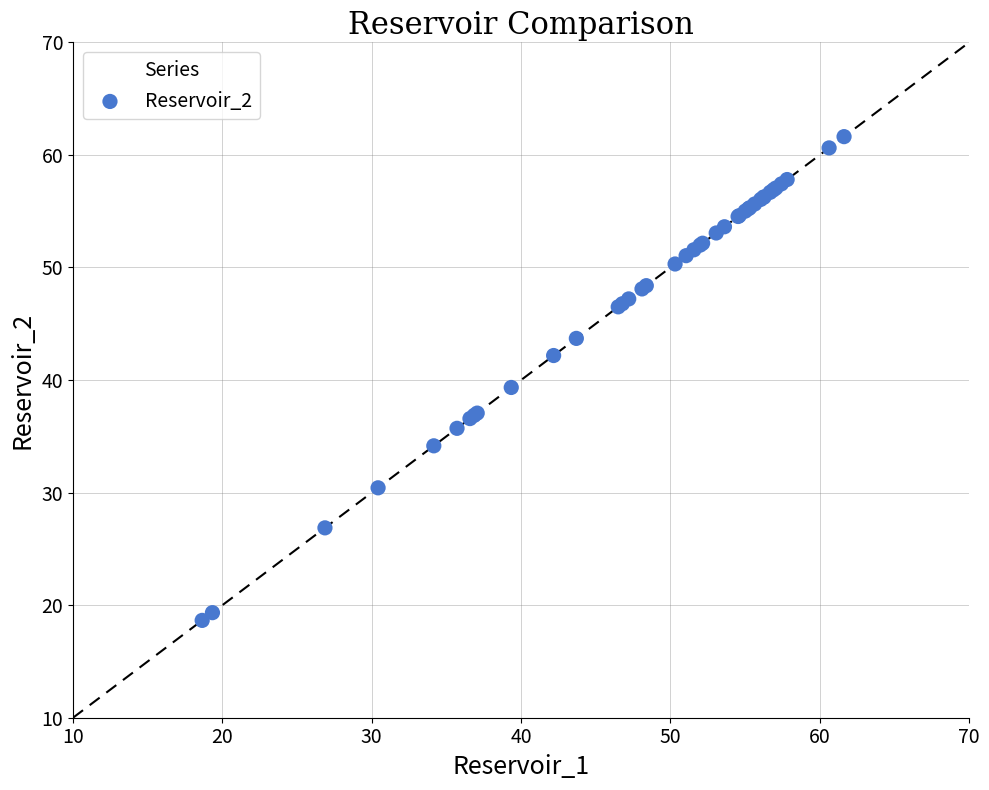

What Y value in the scatter plot is closest to 40?

39.3